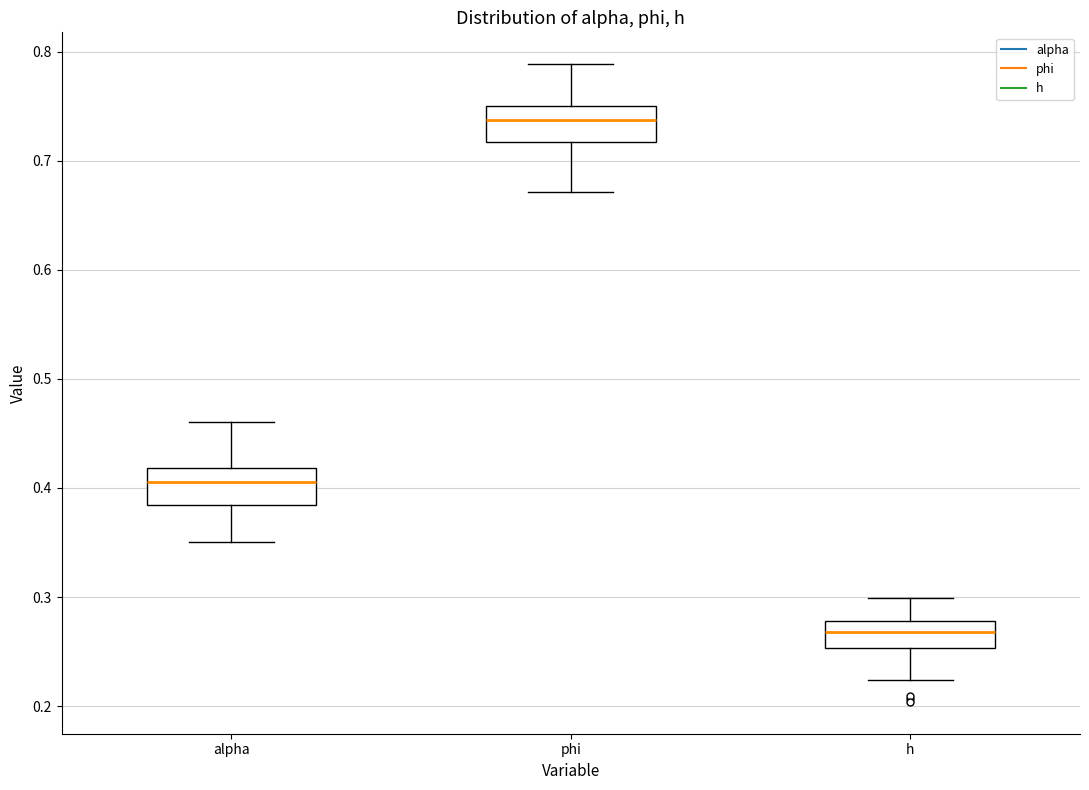

Reading left to right, transcribe this box plot: for each box, give where its median line is, the range the box spans, and where its two whiskers end, as read against the y-axis. The values are not printed on the chart, so give them approximately, as read against the axis.

alpha: median 0.41, box 0.38 to 0.42, whiskers 0.35 to 0.46
phi: median 0.74, box 0.72 to 0.75, whiskers 0.67 to 0.79
h: median 0.27, box 0.25 to 0.28, whiskers 0.22 to 0.30